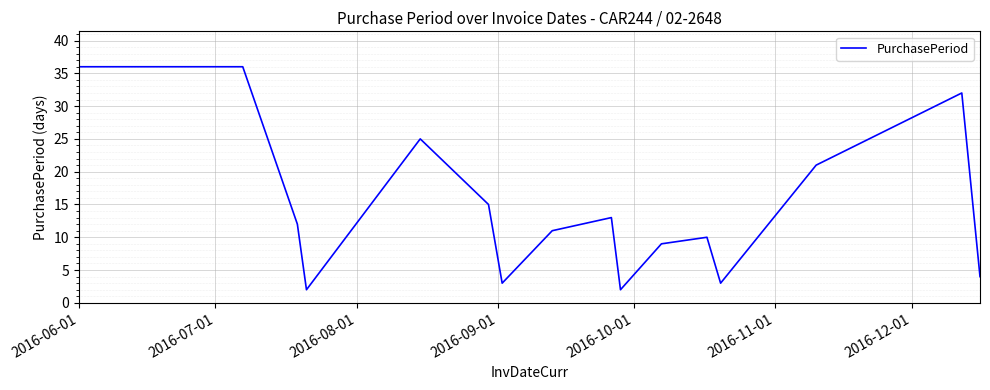

What is the difference between the maximum and minimum values?

34